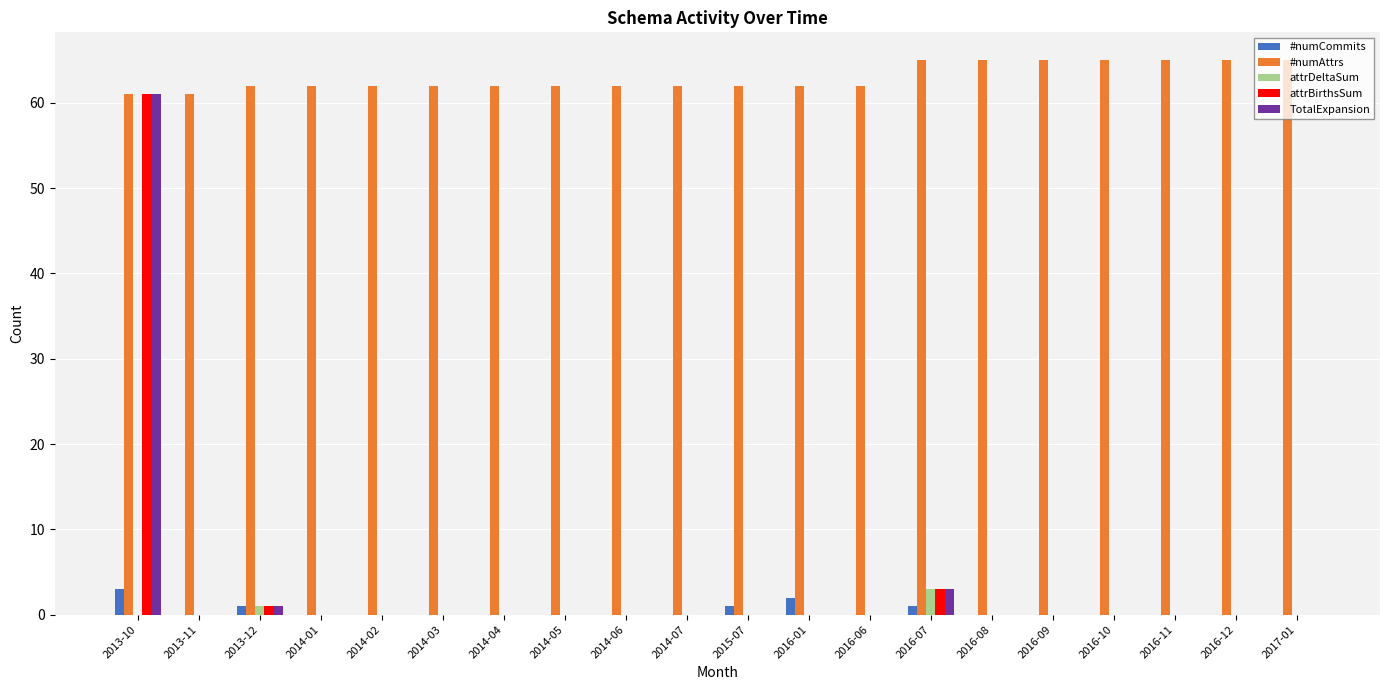

What is the highest value of the attrDeltaSum series?

3